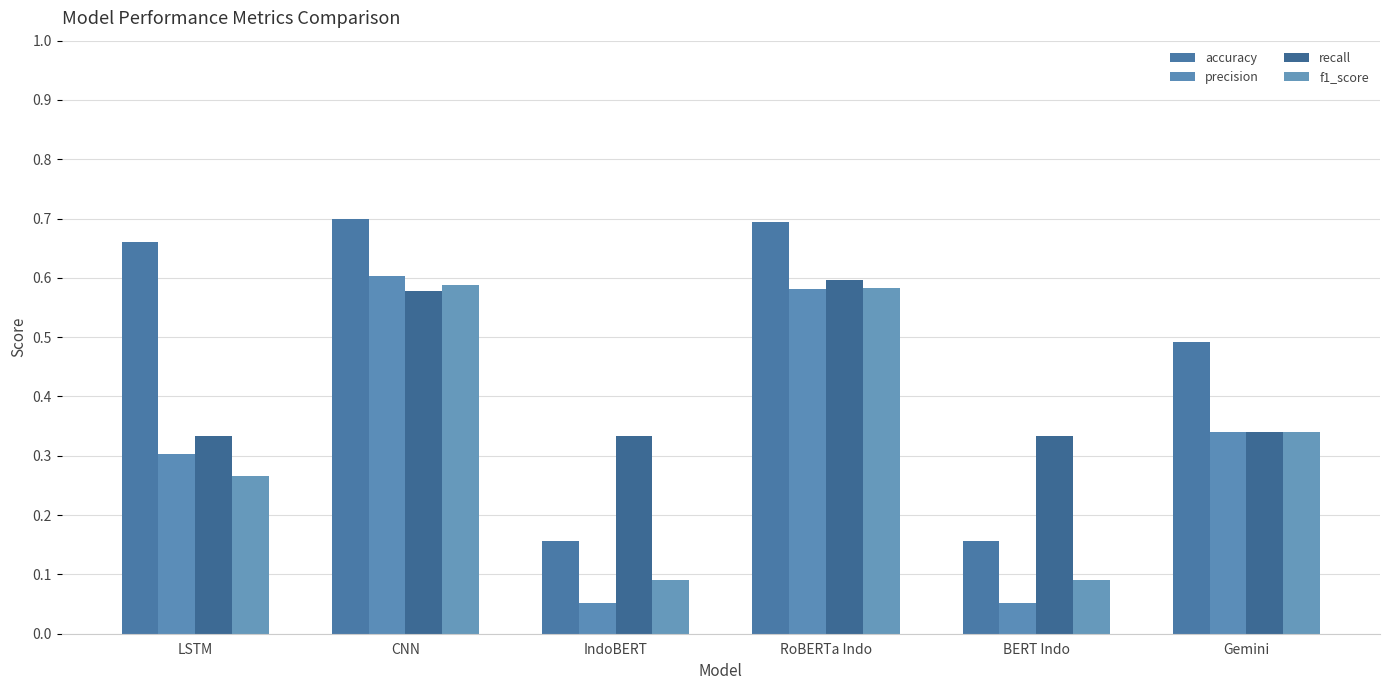

Rank the series by their maximum value, from highest to lowest.

accuracy, precision, recall, f1_score